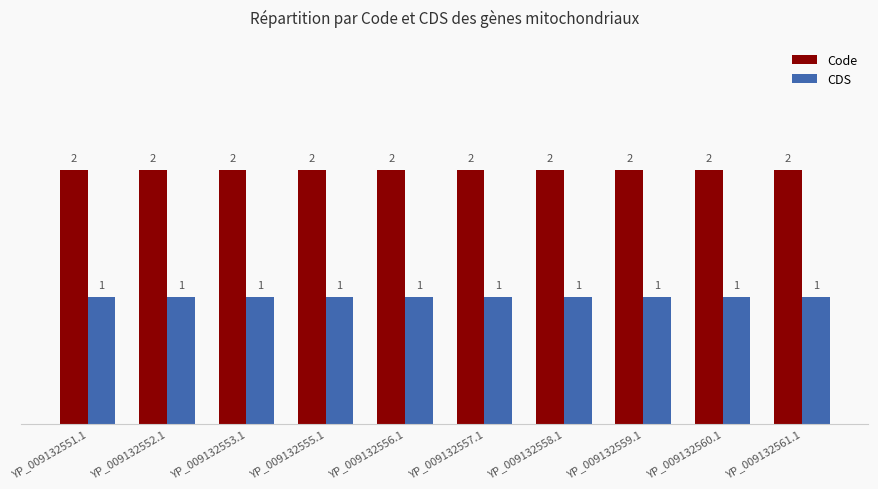

At YP_009132552.1, list the series in order from smallest to largest.

CDS, Code